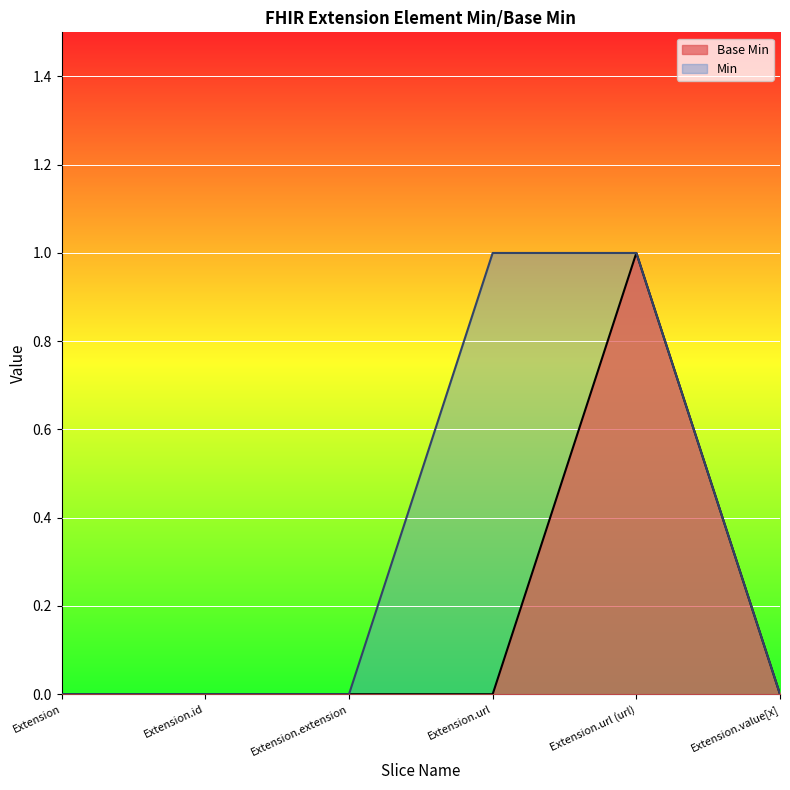

Is it true that the value at Extension.url is -1?

False